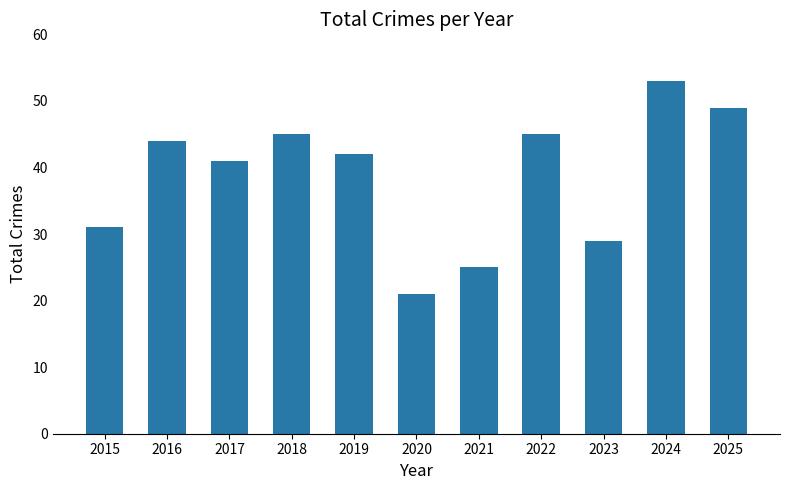

Reading left to right, extract all data points from this chart.

2015=31	2016=44	2017=41	2018=45	2019=42	2020=21	2021=25	2022=45	2023=29	2024=53	2025=49